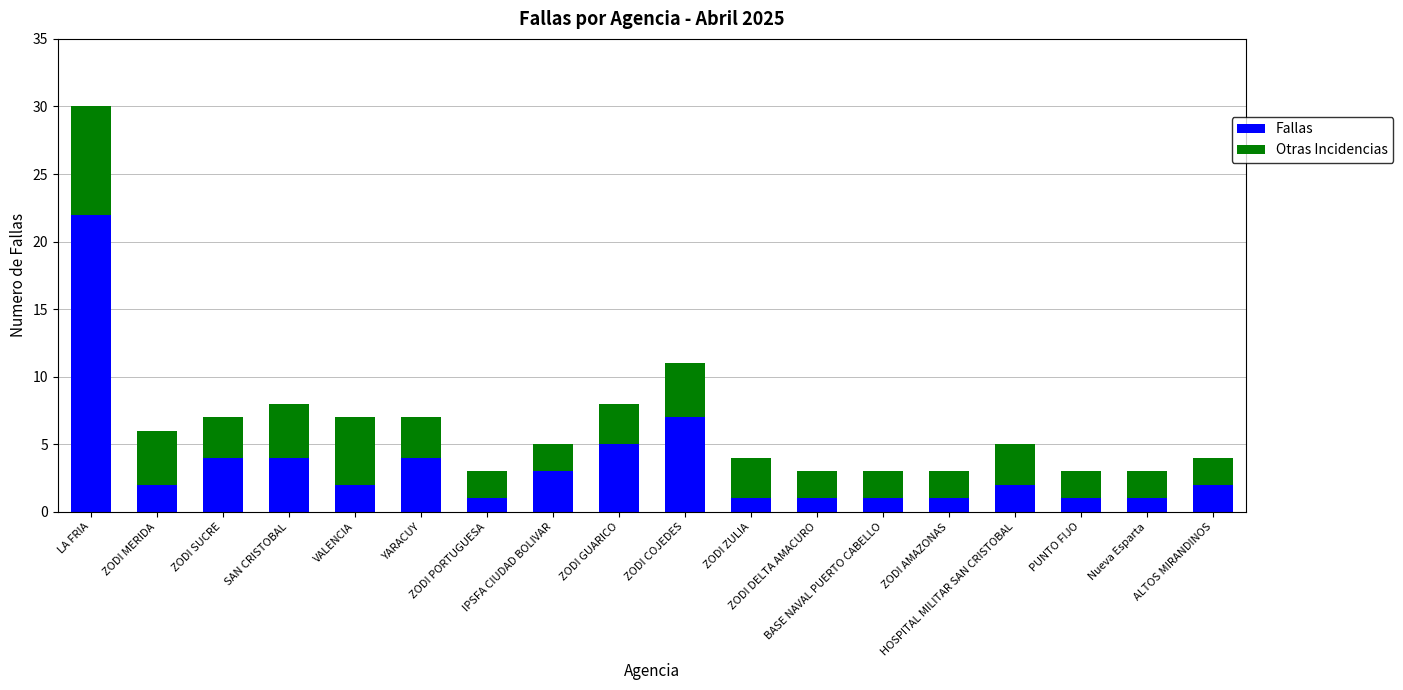

What is the difference between the maximum and minimum values in the Fallas series?

21